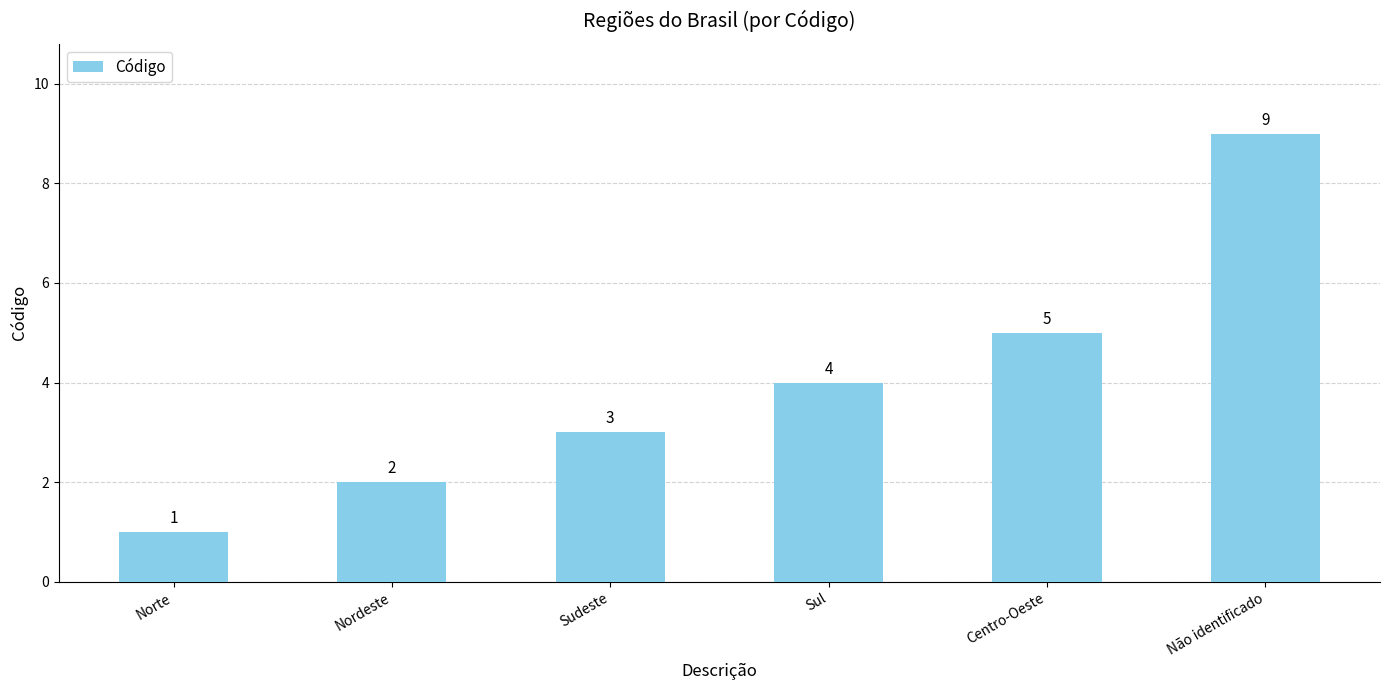

How many data points are less than 4?

3